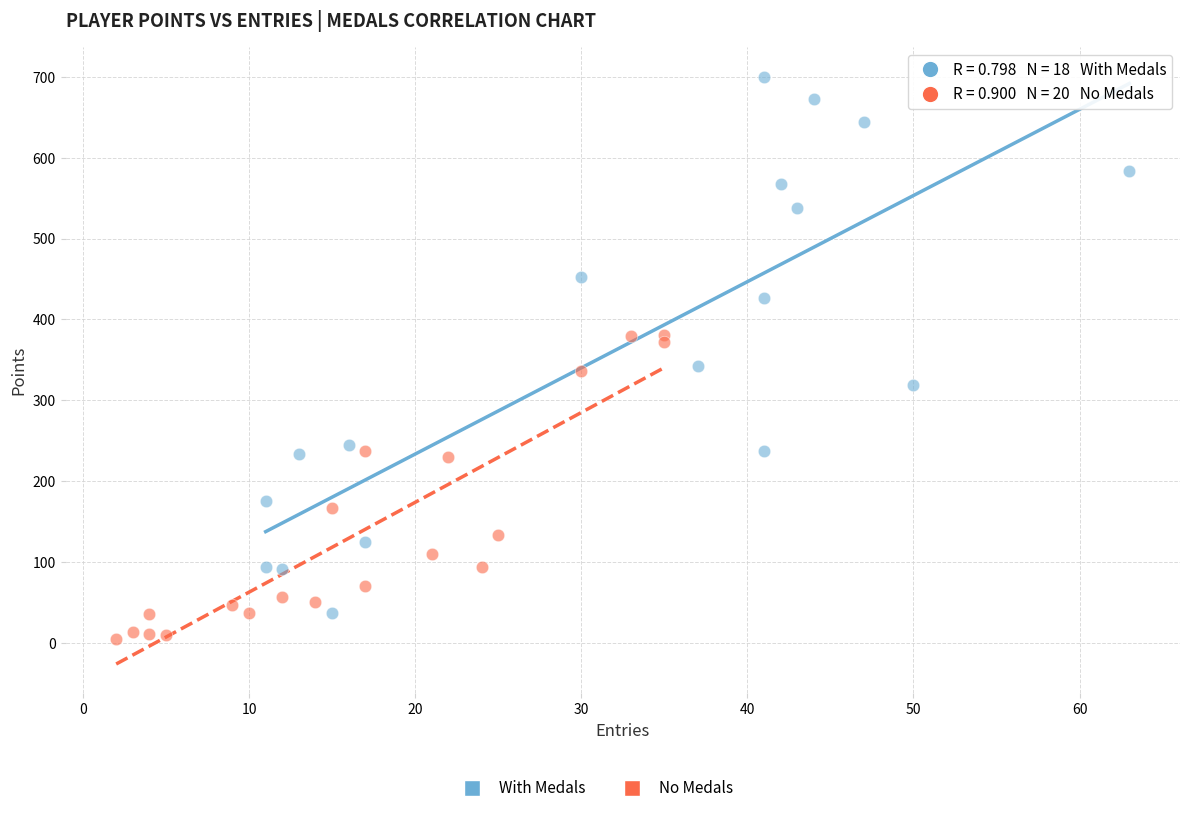

Which series contains the highest Y value?

With Medals